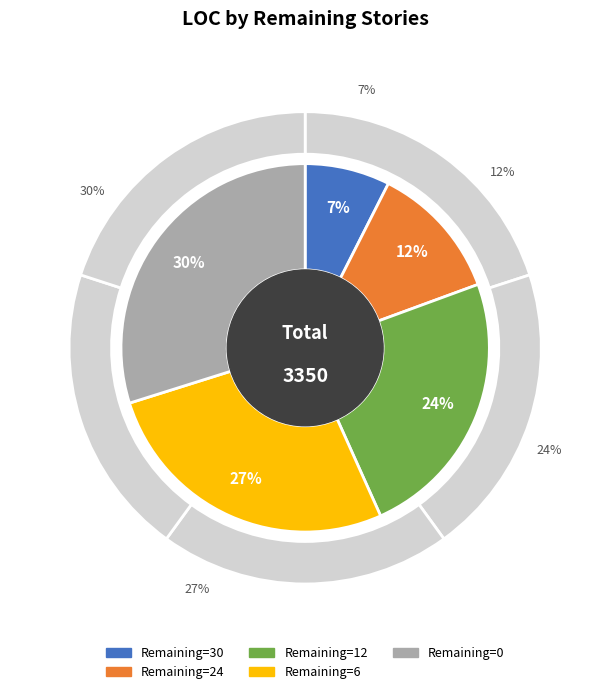

To the nearest percent, what percentage of the pie is 6?

27%